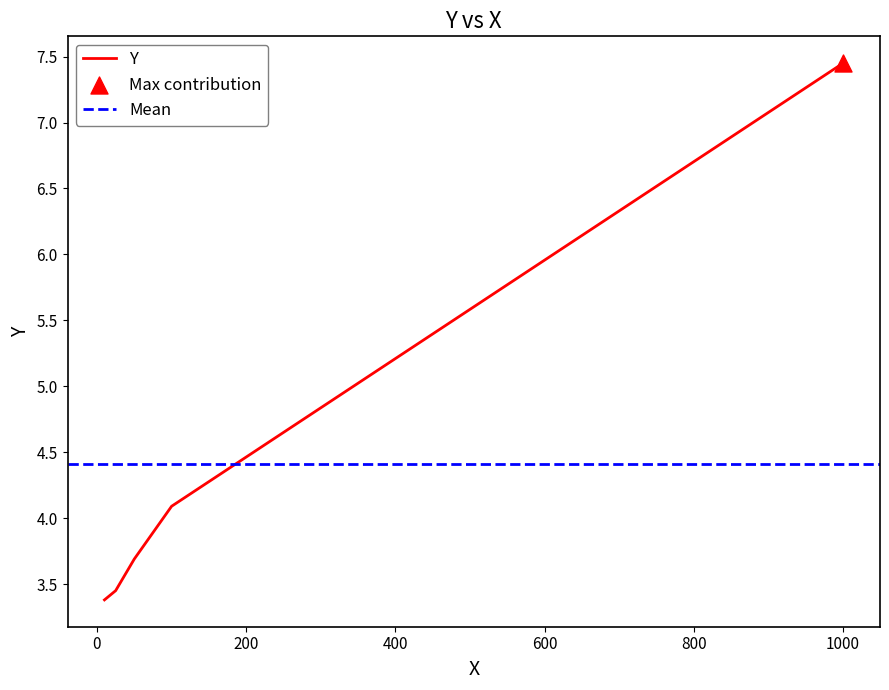

What is the change in value from 25 to 50?

+0.2